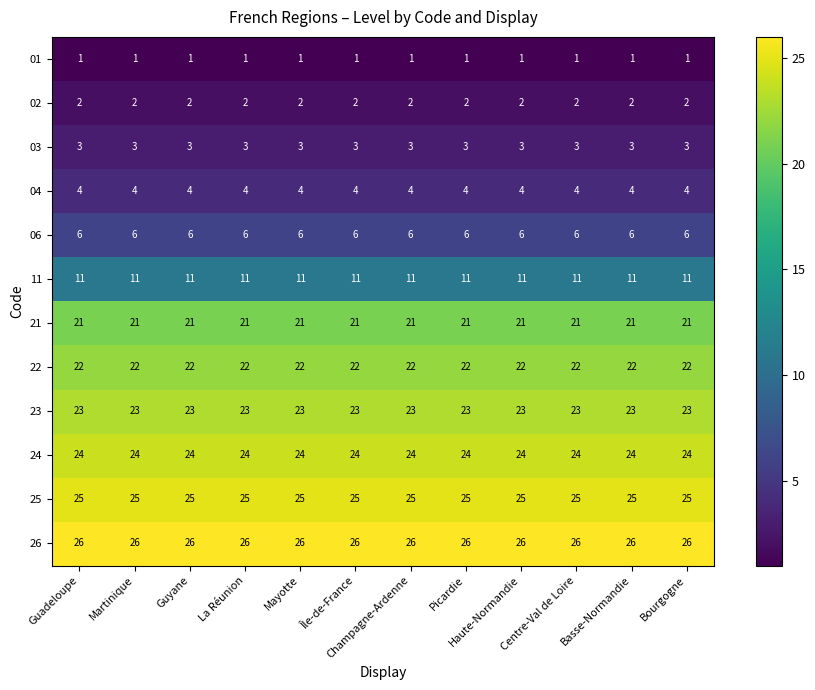

What is the difference between the highest and lowest values at Centre-Val de Loire?

25